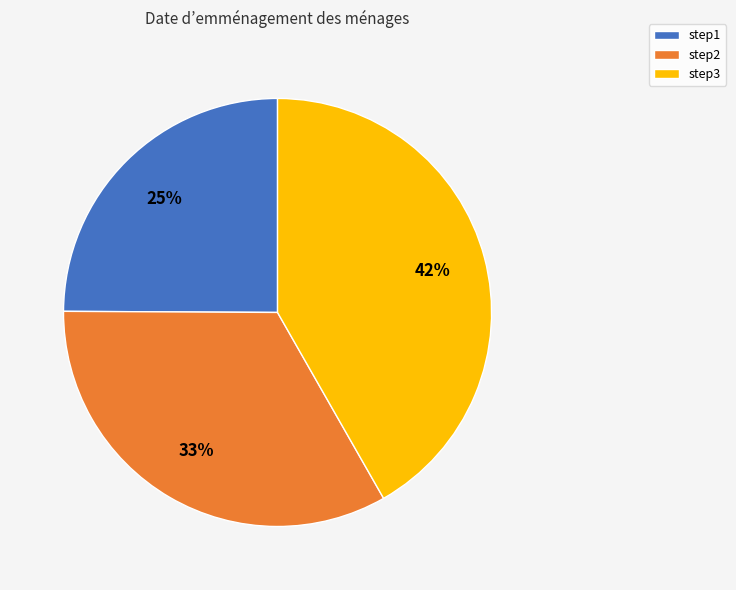

True or false: step2 accounts for 33% of the total.

True